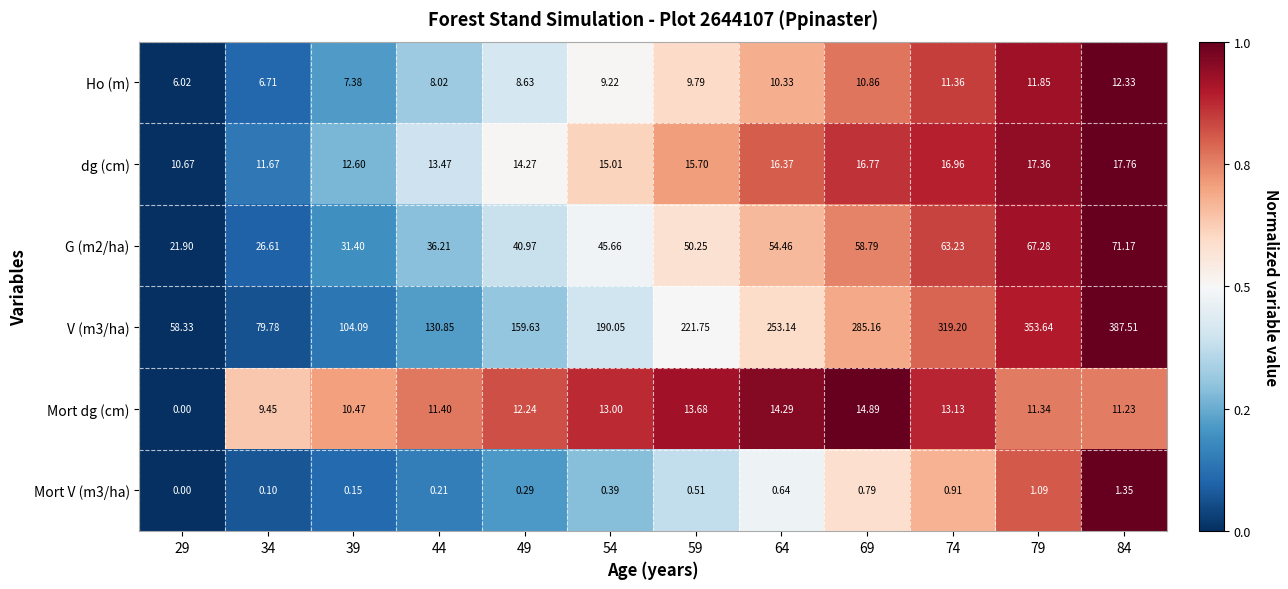

How many positive values does the Mort dg (cm) series have?

11